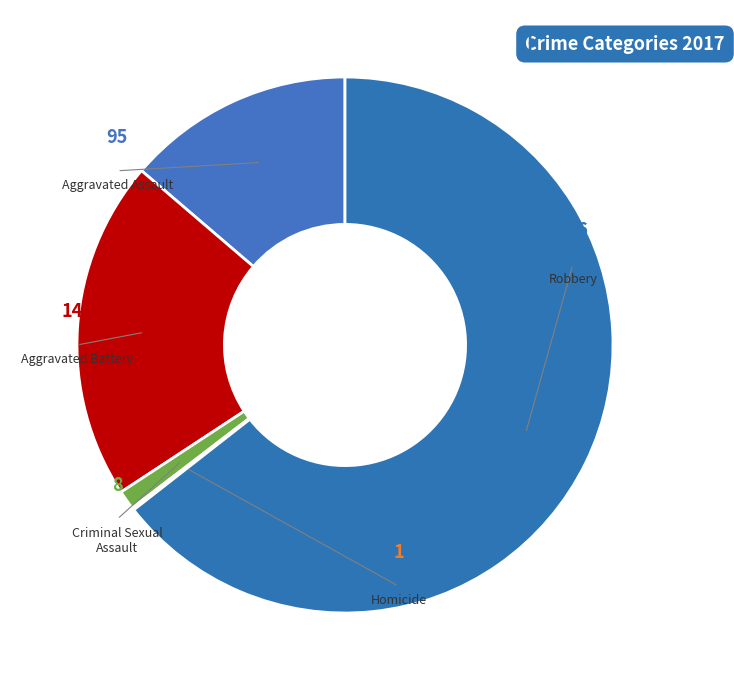

To the nearest percent, what is the average slice percentage?

20%